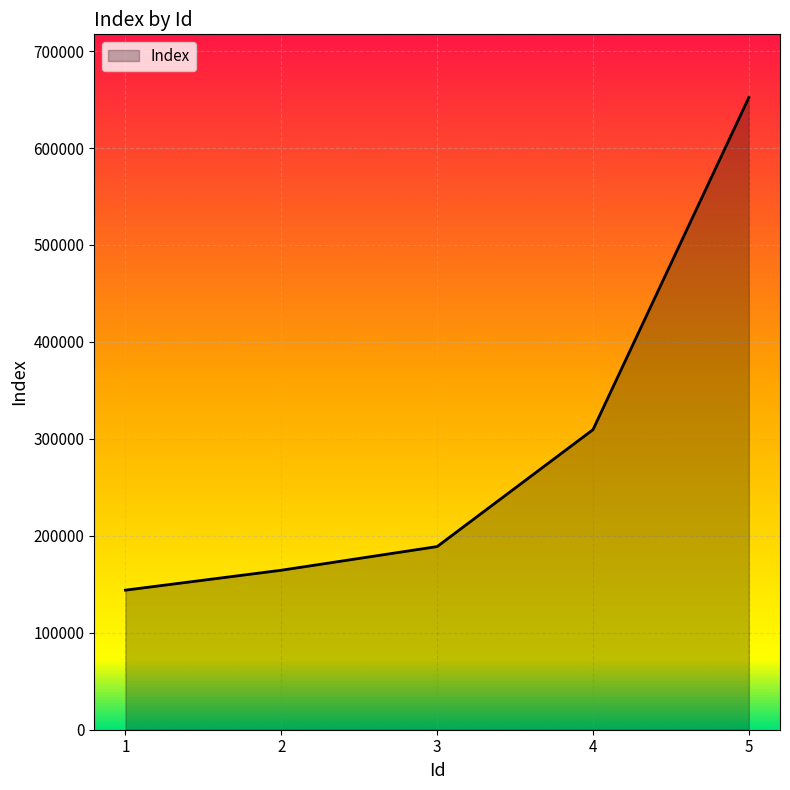

Reading right to left, extract all data points from this chart.

5=652050	4=309500	3=188910	2=164500	1=143960